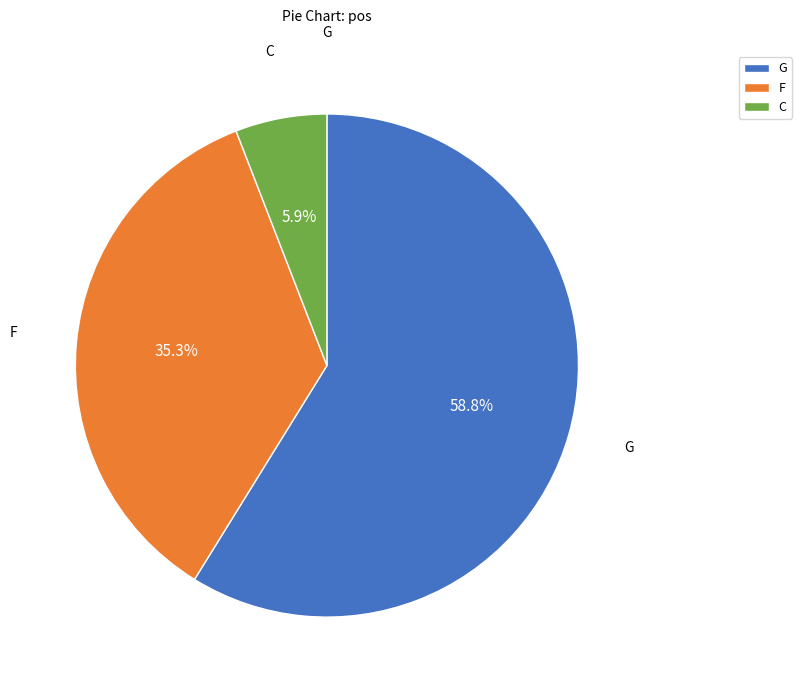

Rank the categories by value from lowest to highest.

C, F, G